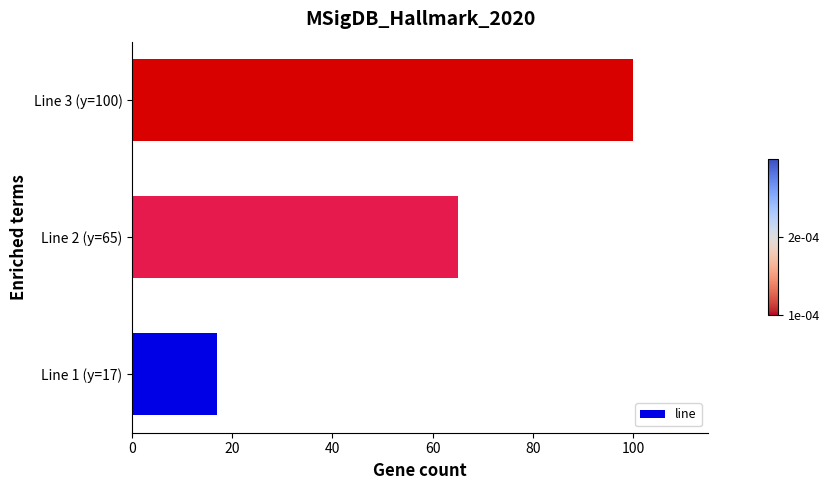

What is the difference between the maximum and minimum values?

83